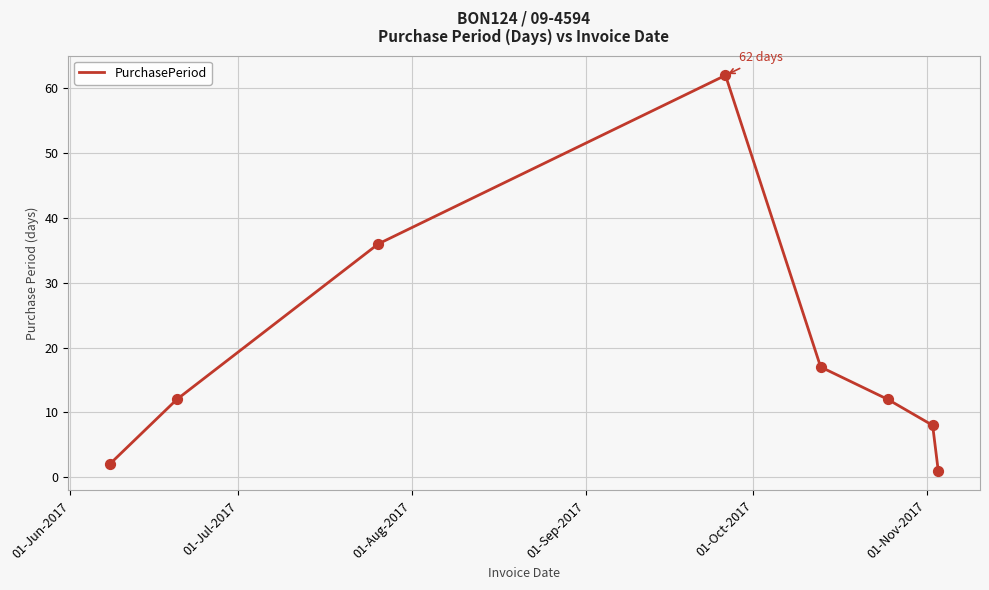

True or false: the data has more than 2 interior local peaks.

False